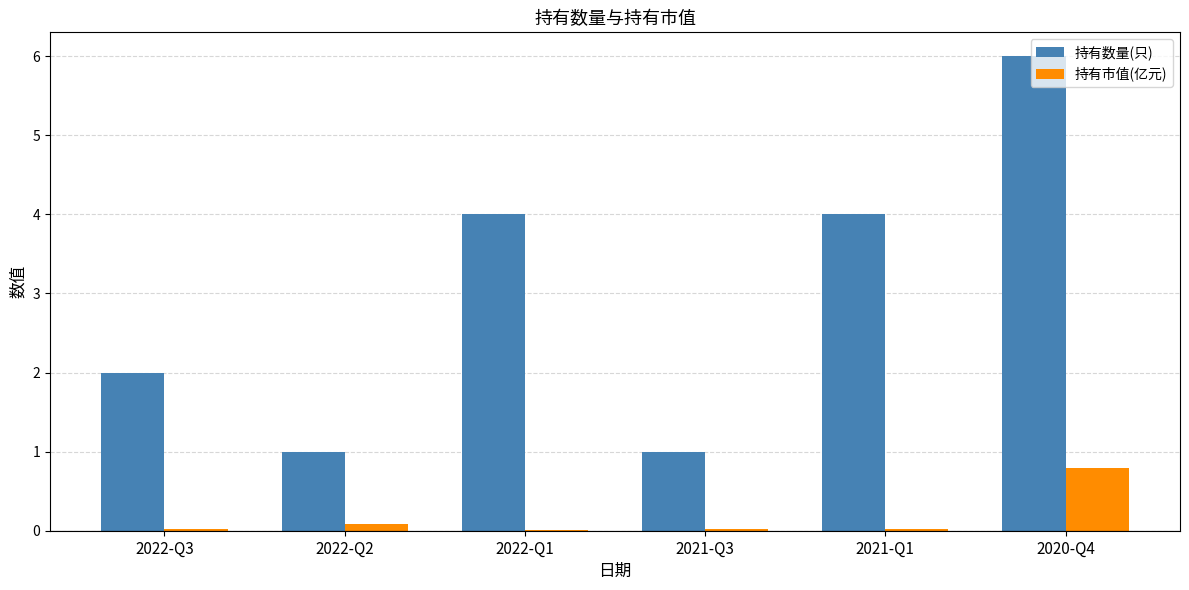

Is it true that 持有数量(只) equals 5.8 at 2021-Q1?

False